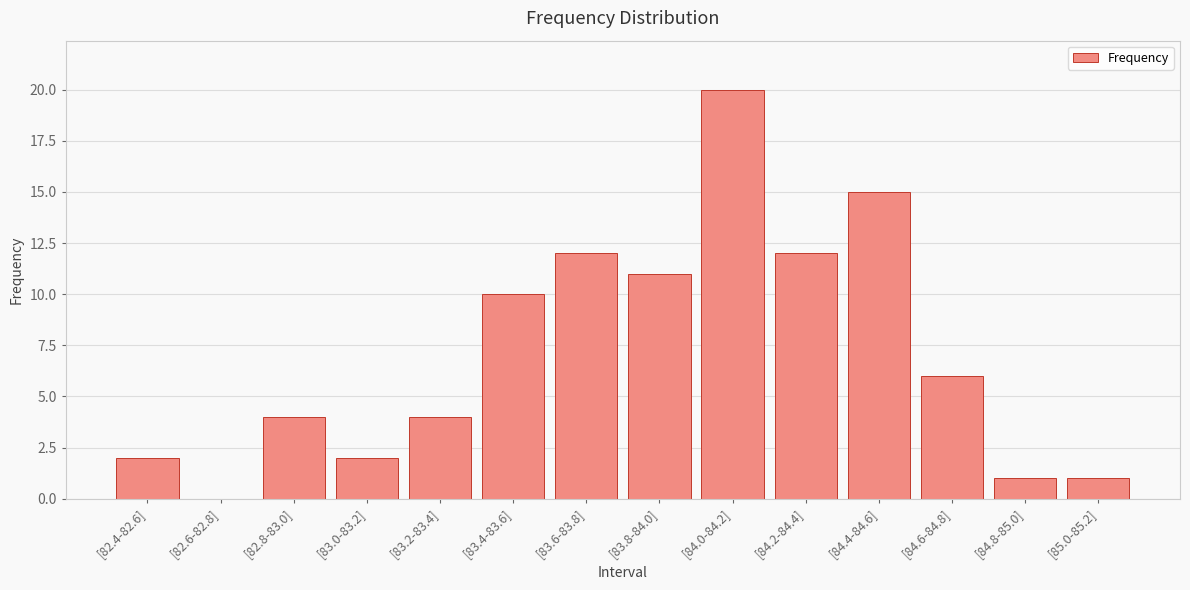

Which label corresponds to the largest value in the chart?

[84.0-84.2]